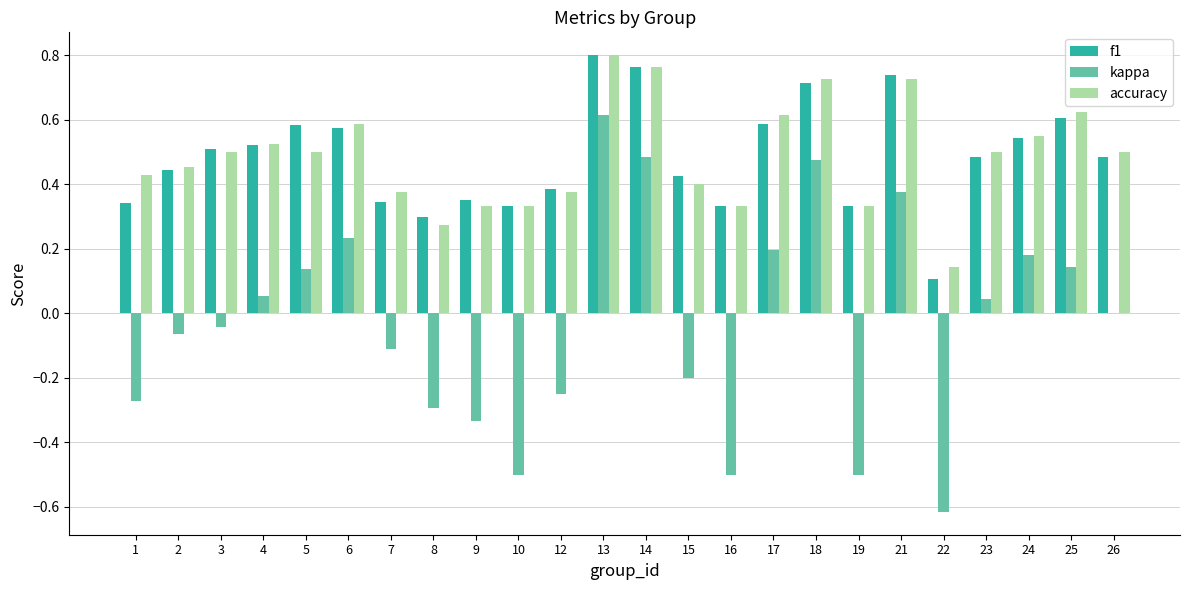

Which series changed the most between 24 and 26?

kappa